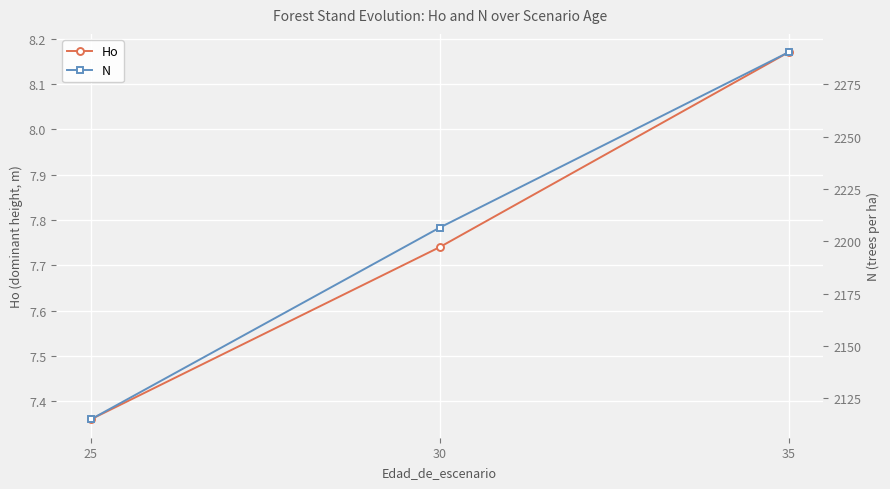

How many Ho values are between 7 and 8?

2